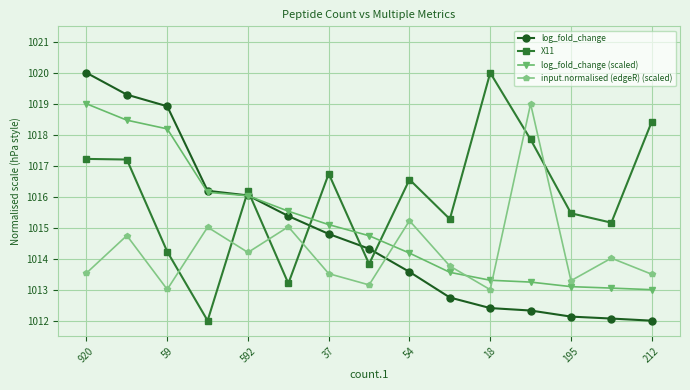

How many data points in log_fold_change (scaled) are above 1014?

9